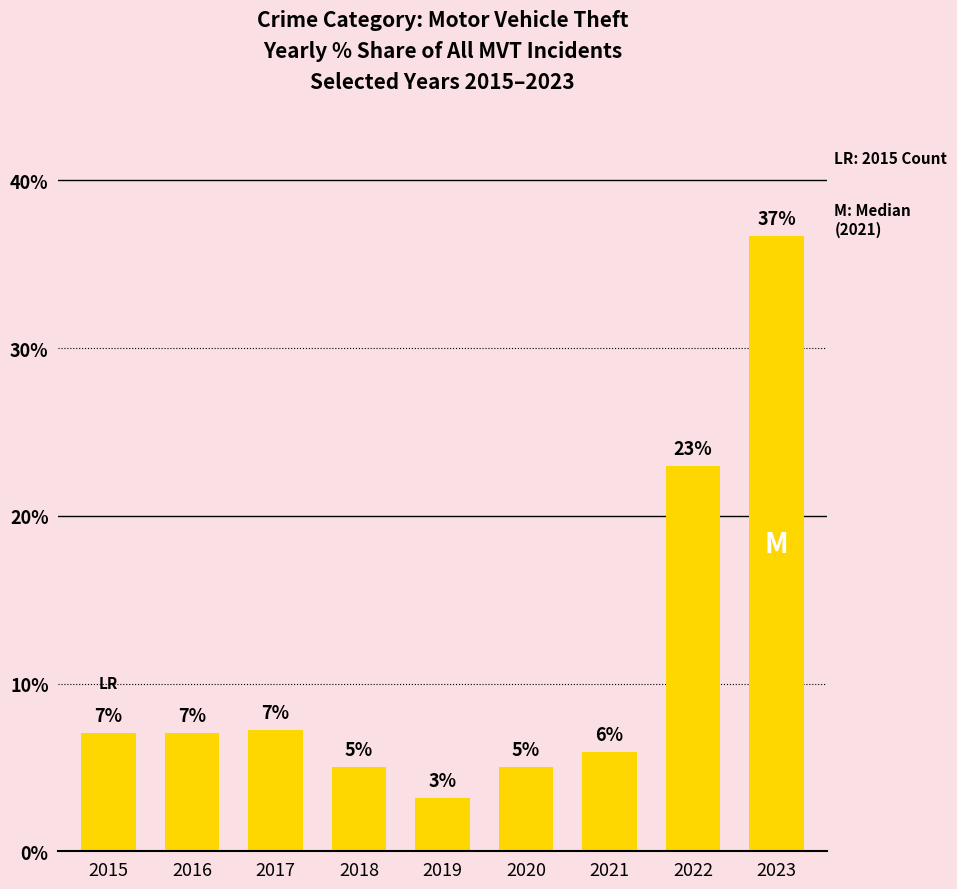

What is the greatest value displayed?

36.7